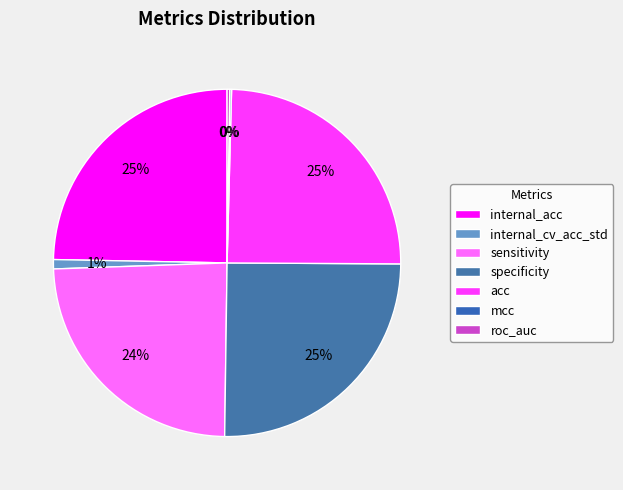

What is the change in value from internal_acc to specificity?

+1.3